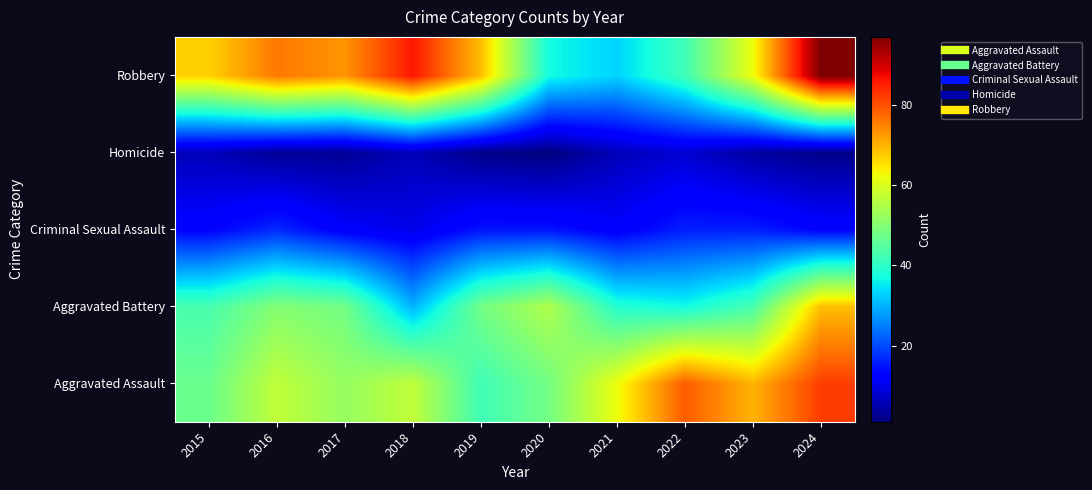

At 2024, list the series in order from smallest to largest.

Homicide, Criminal Sexual Assault, Aggravated Battery, Aggravated Assault, Robbery